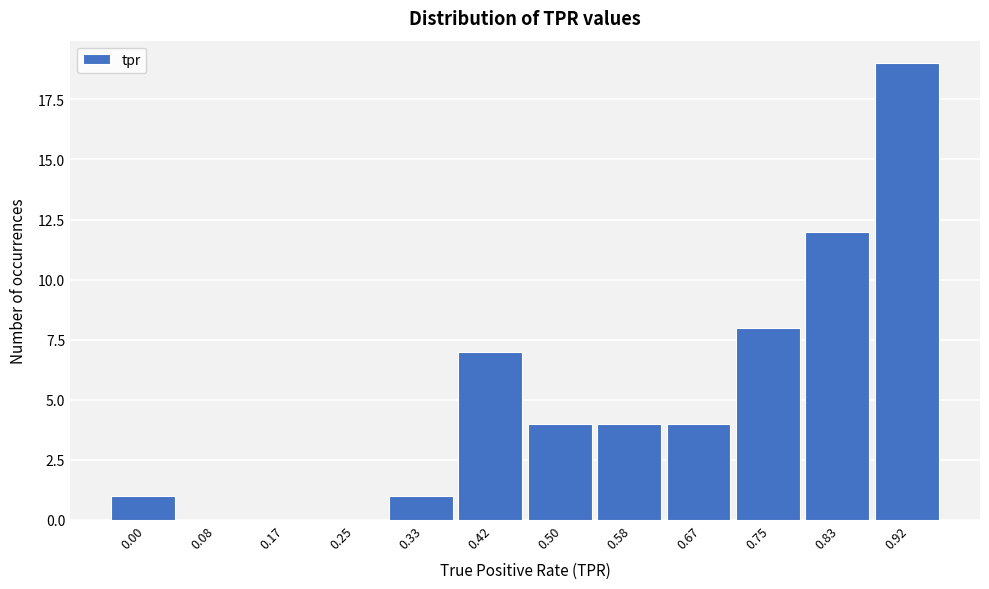

Reading left to right, extract all data points from this chart.

0.00=1	0.08=0	0.17=0	0.25=0	0.33=1	0.42=7	0.50=4	0.58=4	0.67=4	0.75=8	0.83=12	0.92=19